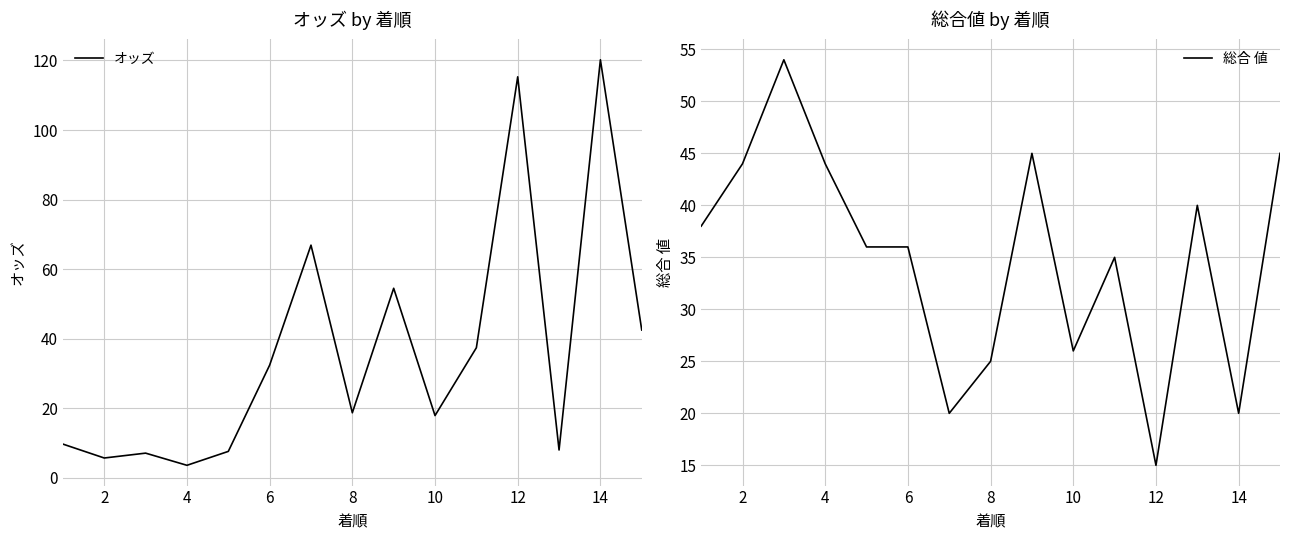

How many intersections are there between 総合 値 and オッズ?

8